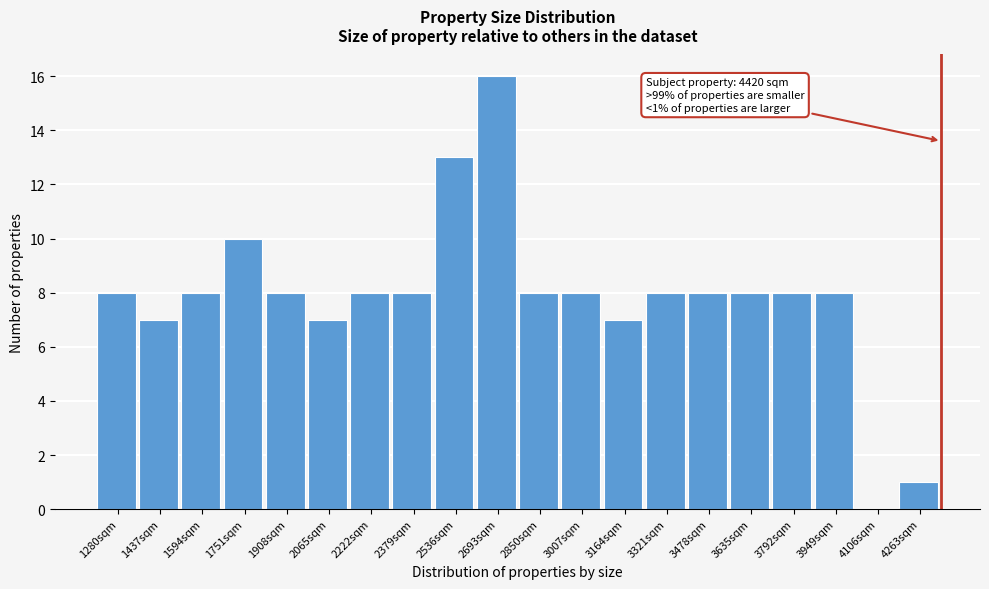

Reading left to right, transcribe all the data shown in this chart.

1280sqm=8	1437sqm=7	1594sqm=8	1751sqm=10	1908sqm=8	2065sqm=7	2222sqm=8	2379sqm=8	2536sqm=13	2693sqm=16	2850sqm=8	3007sqm=8	3164sqm=7	3321sqm=8	3478sqm=8	3635sqm=8	3792sqm=8	3949sqm=8	4106sqm=0	4263sqm=1